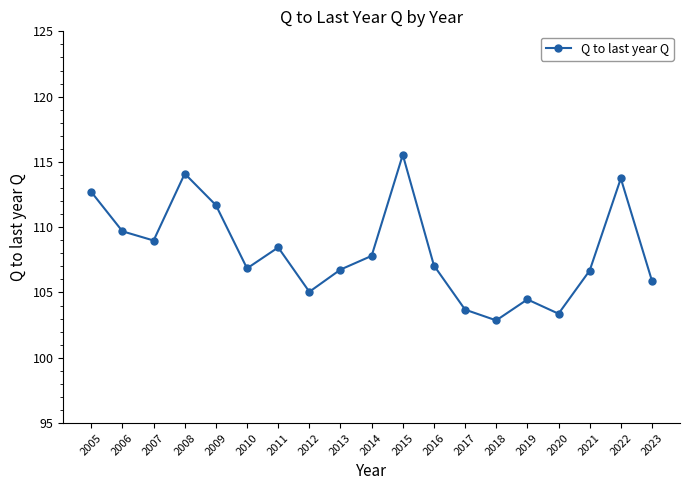

Which label corresponds to the largest value in the chart?

2015